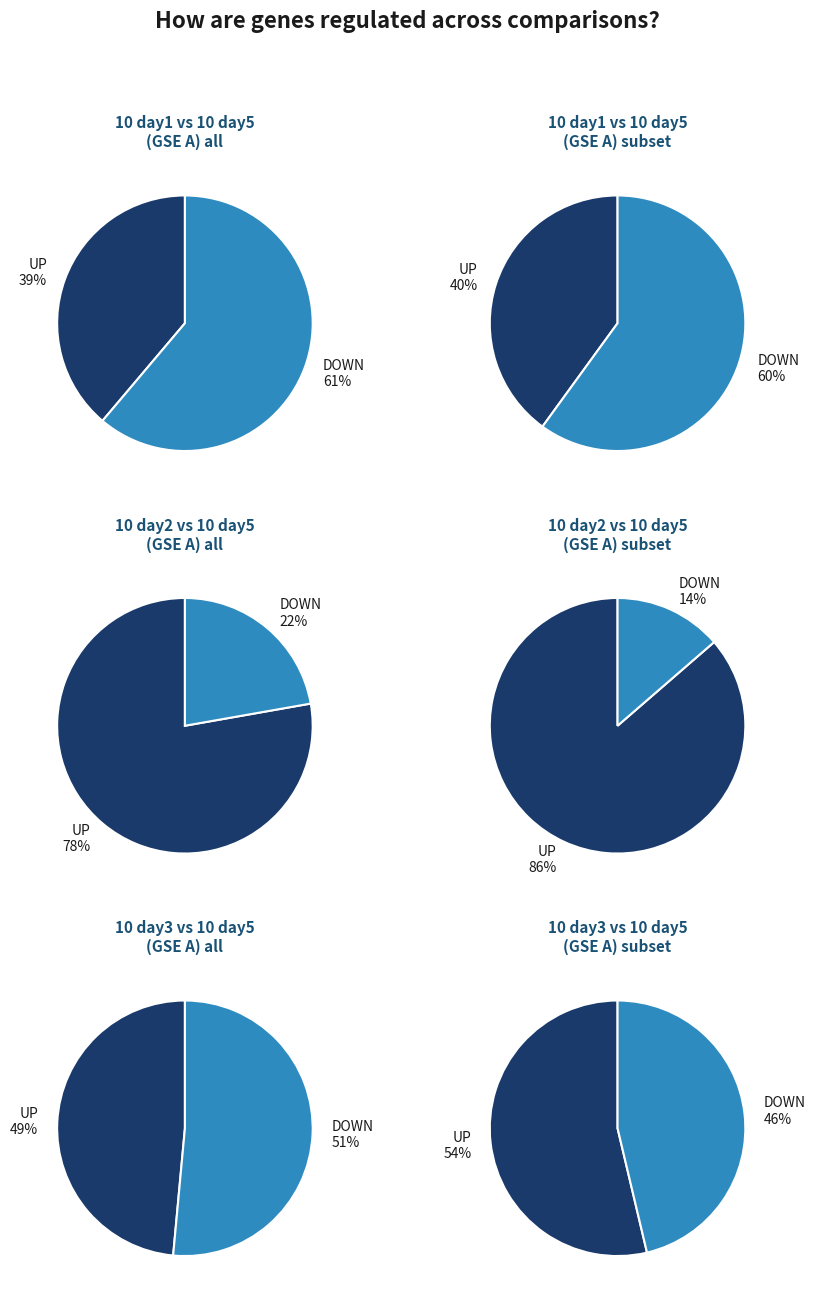

How many segments does this pie chart have?

2